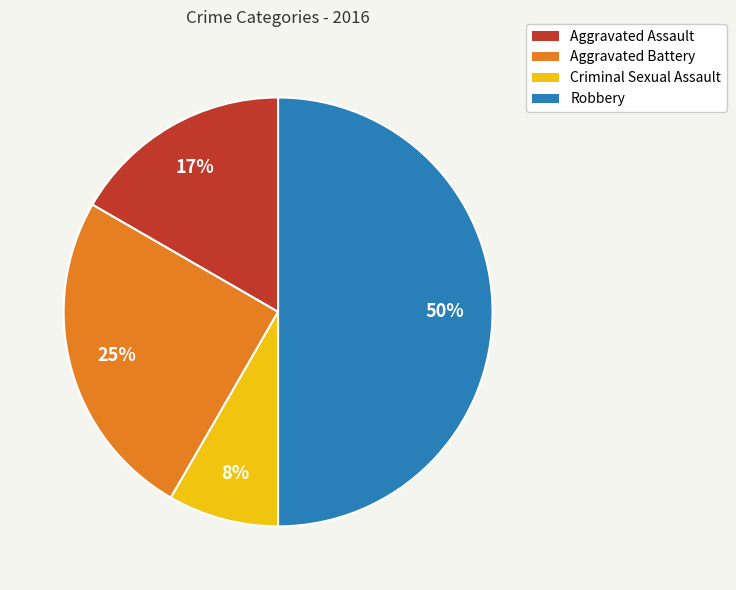

True or false: Aggravated Assault accounts for 8% of the total.

False